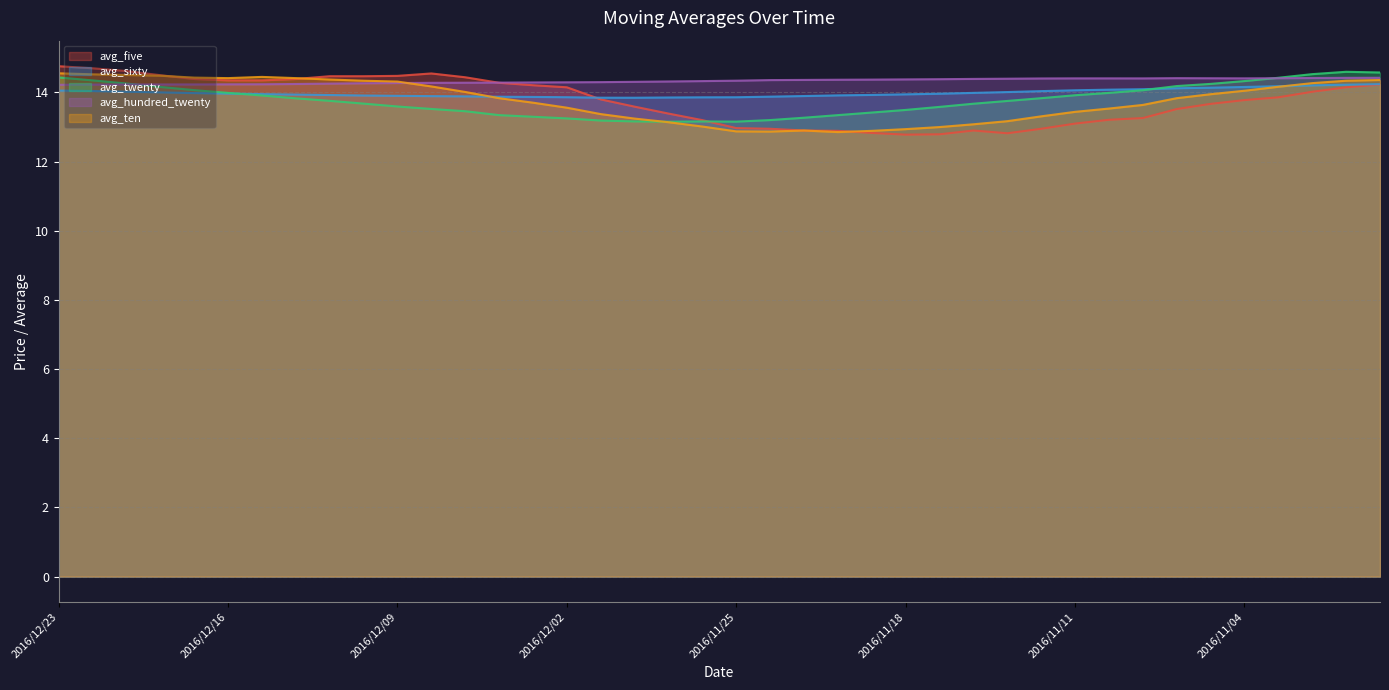

In avg_sixty, how many points are lower than both neighbors (excluding endpoints)?

1